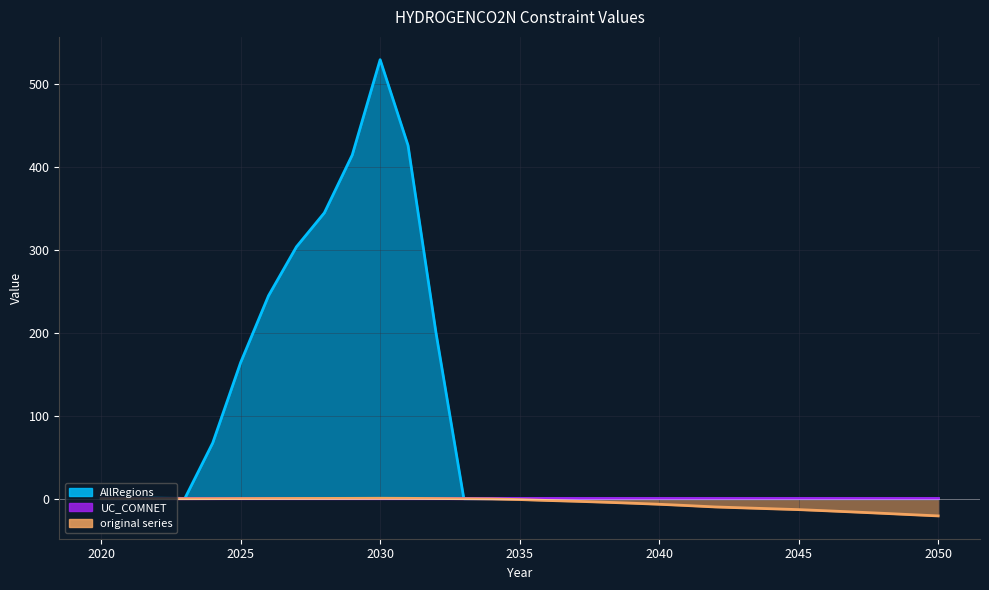

True or false: AllRegions and original series intersect in this chart.

False